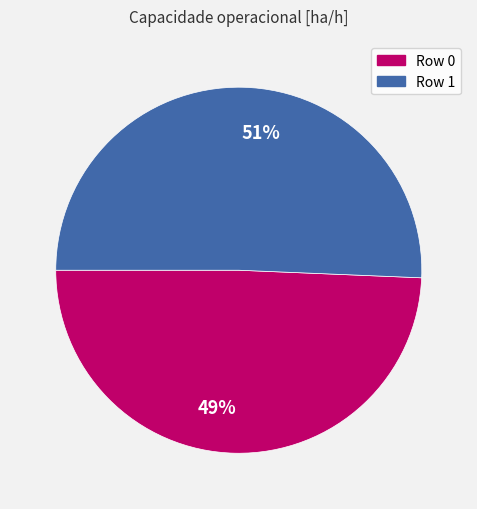

Does any single category account for the majority?

Yes